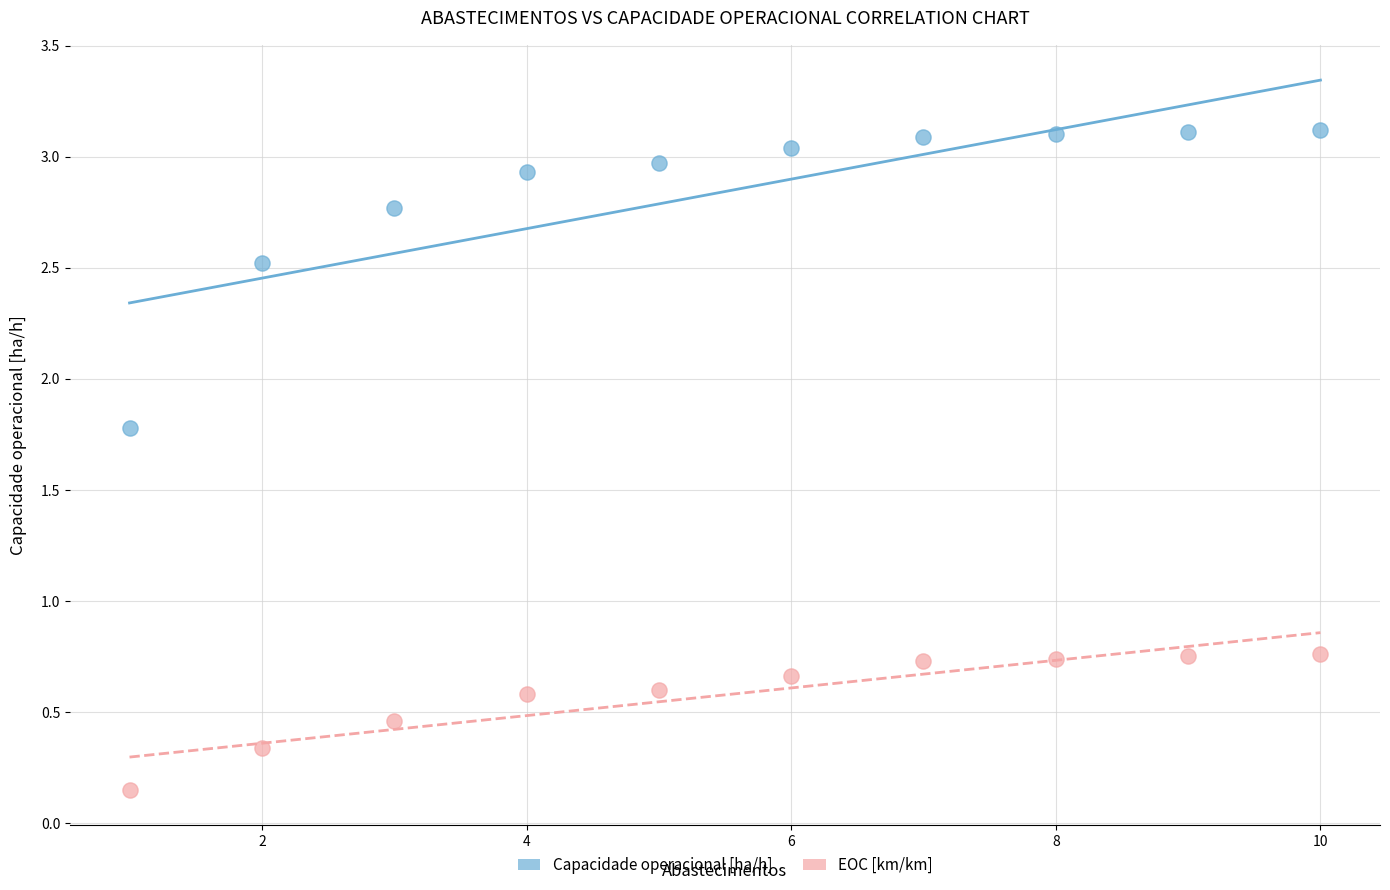

What are all the series names shown in the legend?

Capacidade operacional [ha/h], EOC [km/km]